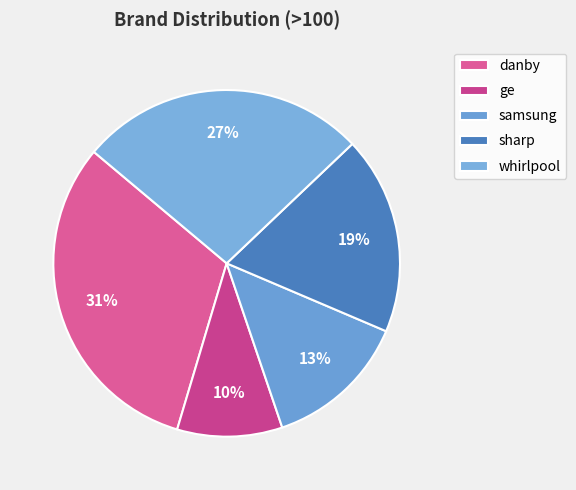

Rank the categories by value from lowest to highest.

ge, samsung, sharp, whirlpool, danby